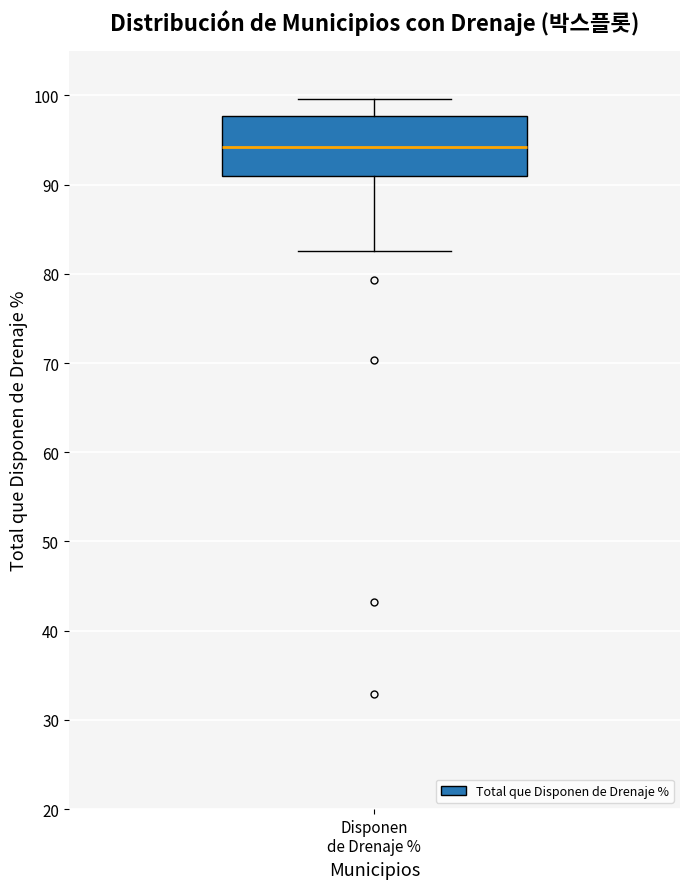

Read this box plot against the y-axis: the position of the median line, the range covered by the box, and the ends of both whiskers. The values are not printed on the chart, so give them approximately, as read against the axis.

median 94, box 91 to 98, whiskers 83 to 100